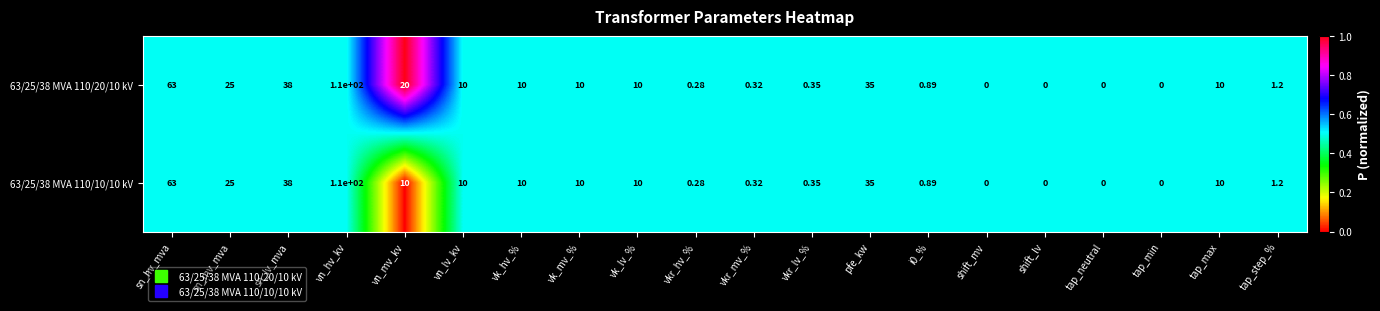

At which label is 63/25/38 MVA 110/20/10 kV closest to 55?

sn_hv_mva